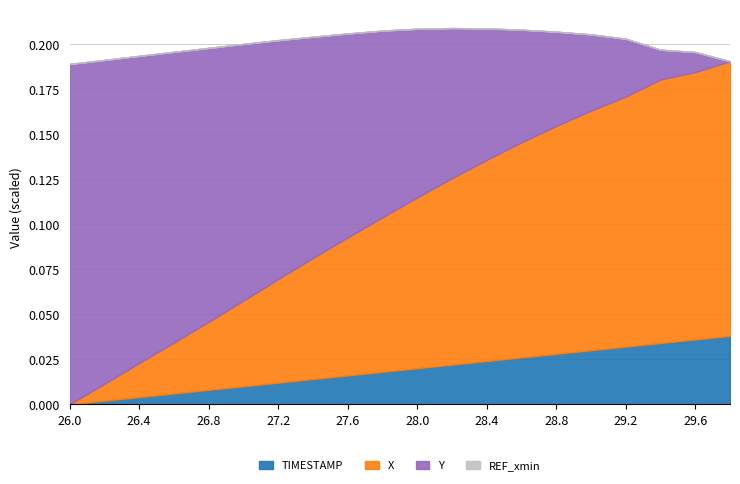

What are all the series names shown in the legend?

X, Y, REF_xmin, TIMESTAMP